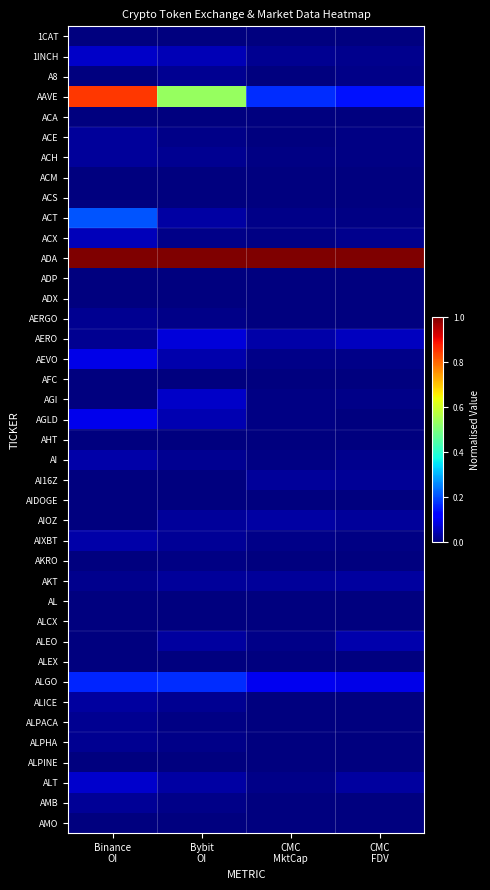

Reading left to right, extract all data points from this chart.

1CAT: Binance
OI=0.0	Bybit
OI=0.0	CMC
MktCap=0.0	CMC
FDV=0.0
1INCH: Binance
OI=0.1	Bybit
OI=0.0	CMC
MktCap=0.0	CMC
FDV=0.0
A8: Binance
OI=0.0	Bybit
OI=0.0	CMC
MktCap=0.0	CMC
FDV=0.0
AAVE: Binance
OI=0.9	Bybit
OI=0.5	CMC
MktCap=0.2	CMC
FDV=0.1
ACA: Binance
OI=0.0	Bybit
OI=0.0	CMC
MktCap=0.0	CMC
FDV=0.0
ACE: Binance
OI=0.0	Bybit
OI=0.0	CMC
MktCap=0.0	CMC
FDV=0.0
ACH: Binance
OI=0.0	Bybit
OI=0.0	CMC
MktCap=0.0	CMC
FDV=0.0
ACM: Binance
OI=0.0	Bybit
OI=0.0	CMC
MktCap=0.0	CMC
FDV=0.0
ACS: Binance
OI=0.0	Bybit
OI=0.0	CMC
MktCap=0.0	CMC
FDV=0.0
ACT: Binance
OI=0.2	Bybit
OI=0.0	CMC
MktCap=0.0	CMC
FDV=0.0
ACX: Binance
OI=0.1	Bybit
OI=0.0	CMC
MktCap=0.0	CMC
FDV=0.0
ADA: Binance
OI=1.0	Bybit
OI=1.0	CMC
MktCap=1.0	CMC
FDV=1.0
ADP: Binance
OI=0.0	Bybit
OI=0.0	CMC
MktCap=0.0	CMC
FDV=0.0
ADX: Binance
OI=0.0	Bybit
OI=0.0	CMC
MktCap=0.0	CMC
FDV=0.0
AERGO: Binance
OI=0.0	Bybit
OI=0.0	CMC
MktCap=0.0	CMC
FDV=0.0
AERO: Binance
OI=0.0	Bybit
OI=0.1	CMC
MktCap=0.0	CMC
FDV=0.1
AEVO: Binance
OI=0.1	Bybit
OI=0.0	CMC
MktCap=0.0	CMC
FDV=0.0
AFC: Binance
OI=0.0	Bybit
OI=0.0	CMC
MktCap=0.0	CMC
FDV=0.0
AGI: Binance
OI=0.0	Bybit
OI=0.1	CMC
MktCap=0.0	CMC
FDV=0.0
AGLD: Binance
OI=0.1	Bybit
OI=0.0	CMC
MktCap=0.0	CMC
FDV=0.0
AHT: Binance
OI=0.0	Bybit
OI=0.0	CMC
MktCap=0.0	CMC
FDV=0.0
AI: Binance
OI=0.0	Bybit
OI=0.0	CMC
MktCap=0.0	CMC
FDV=0.0
AI16Z: Binance
OI=0.0	Bybit
OI=0.0	CMC
MktCap=0.0	CMC
FDV=0.0
AIDOGE: Binance
OI=0.0	Bybit
OI=0.0	CMC
MktCap=0.0	CMC
FDV=0.0
AIOZ: Binance
OI=0.0	Bybit
OI=0.0	CMC
MktCap=0.0	CMC
FDV=0.0
AIXBT: Binance
OI=0.0	Bybit
OI=0.0	CMC
MktCap=0.0	CMC
FDV=0.0
AKRO: Binance
OI=0.0	Bybit
OI=0.0	CMC
MktCap=0.0	CMC
FDV=0.0
AKT: Binance
OI=0.0	Bybit
OI=0.0	CMC
MktCap=0.0	CMC
FDV=0.0
AL: Binance
OI=0.0	Bybit
OI=0.0	CMC
MktCap=0.0	CMC
FDV=0.0
ALCX: Binance
OI=0.0	Bybit
OI=0.0	CMC
MktCap=0.0	CMC
FDV=0.0
ALEO: Binance
OI=0.0	Bybit
OI=0.0	CMC
MktCap=0.0	CMC
FDV=0.0
ALEX: Binance
OI=0.0	Bybit
OI=0.0	CMC
MktCap=0.0	CMC
FDV=0.0
ALGO: Binance
OI=0.2	Bybit
OI=0.2	CMC
MktCap=0.1	CMC
FDV=0.1
ALICE: Binance
OI=0.0	Bybit
OI=0.0	CMC
MktCap=0.0	CMC
FDV=0.0
ALPACA: Binance
OI=0.0	Bybit
OI=0.0	CMC
MktCap=0.0	CMC
FDV=0.0
ALPHA: Binance
OI=0.0	Bybit
OI=0.0	CMC
MktCap=0.0	CMC
FDV=0.0
ALPINE: Binance
OI=0.0	Bybit
OI=0.0	CMC
MktCap=0.0	CMC
FDV=0.0
ALT: Binance
OI=0.1	Bybit
OI=0.0	CMC
MktCap=0.0	CMC
FDV=0.0
AMB: Binance
OI=0.0	Bybit
OI=0.0	CMC
MktCap=0.0	CMC
FDV=0.0
AMO: Binance
OI=0.0	Bybit
OI=0.0	CMC
MktCap=0.0	CMC
FDV=0.0